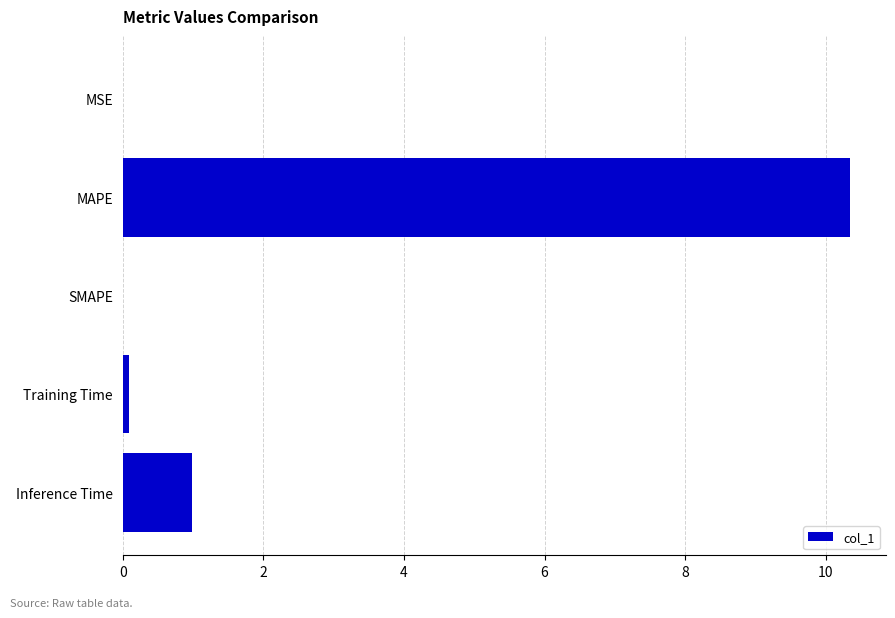

What is the sum of all values?

11.4